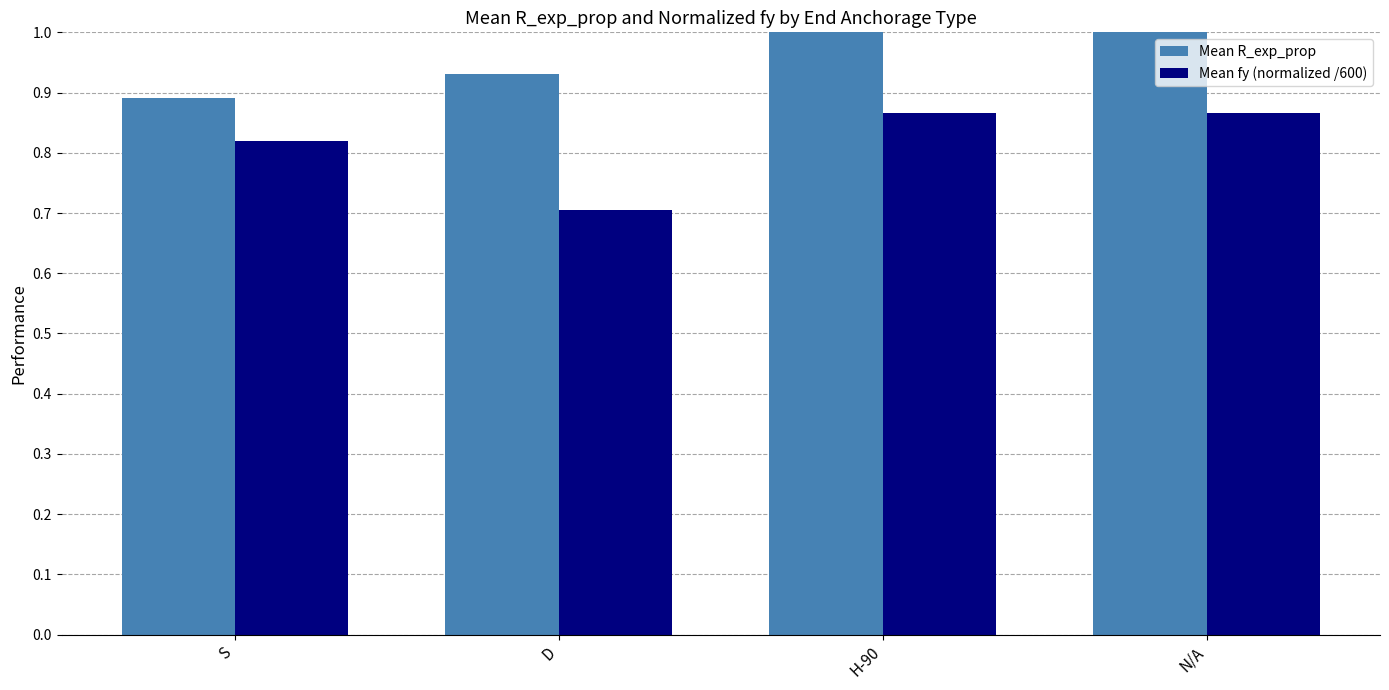

What is the greatest value displayed?

1.0